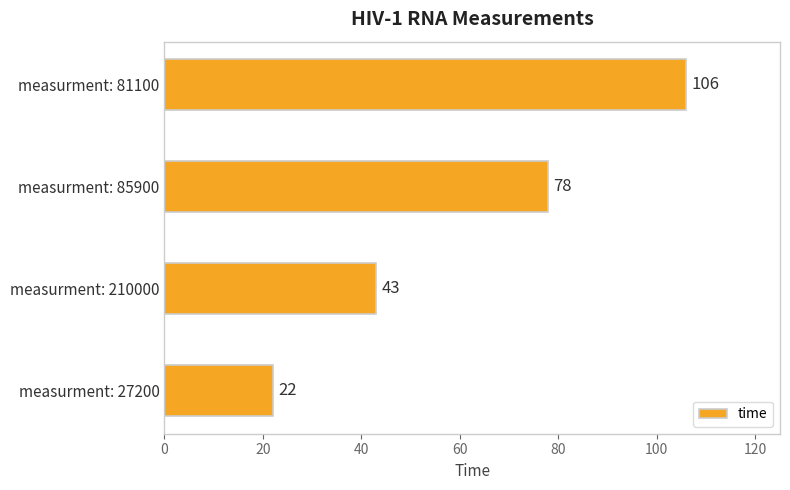

Count the values in the range 43 to 106.

3